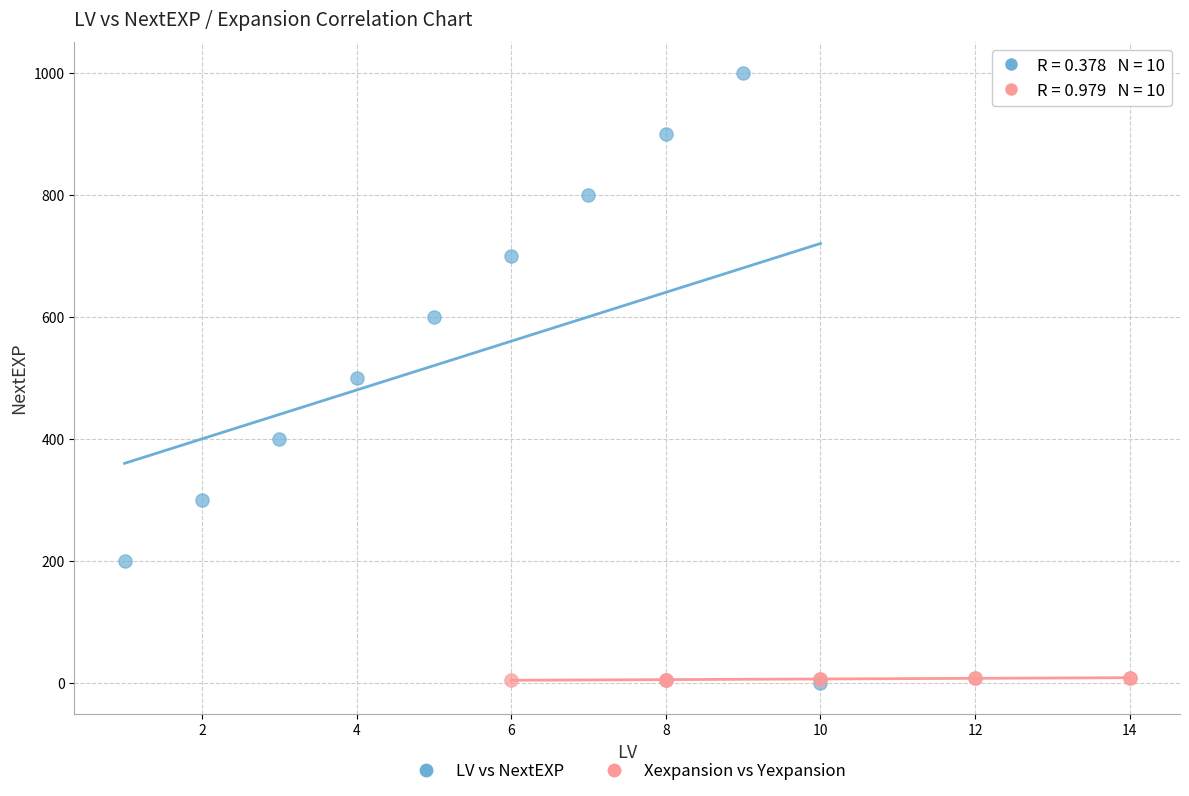

What are all the series names shown in the legend?

LV vs NextEXP, Xexpansion vs Yexpansion